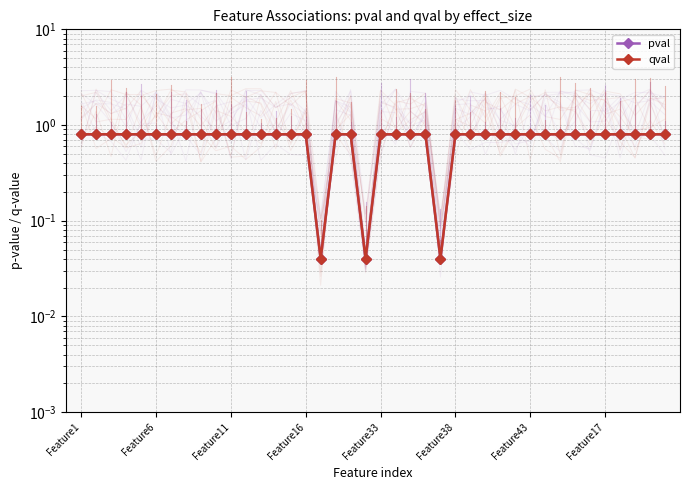

Between 9 and 10, which series saw the biggest shift?

pval